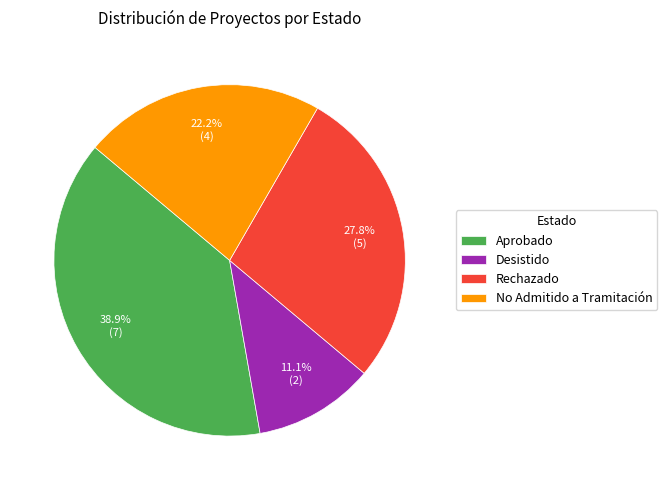

Which slice is the largest?

Aprobado